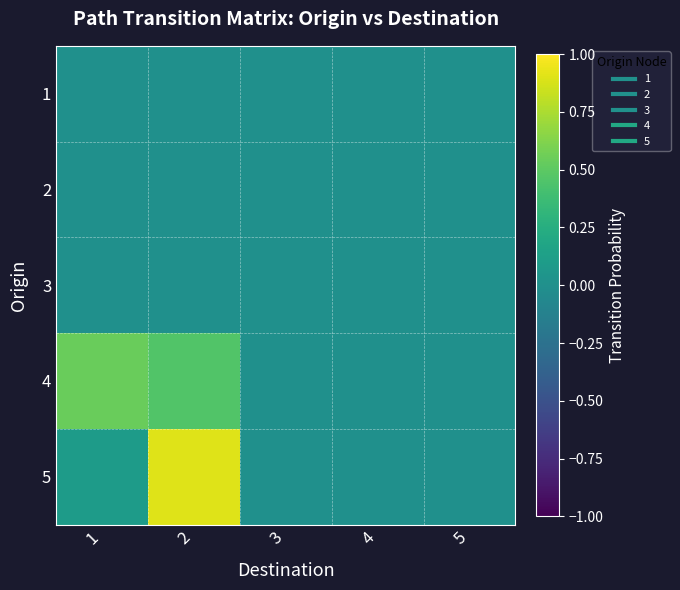

How many distinct data groups are displayed?

5